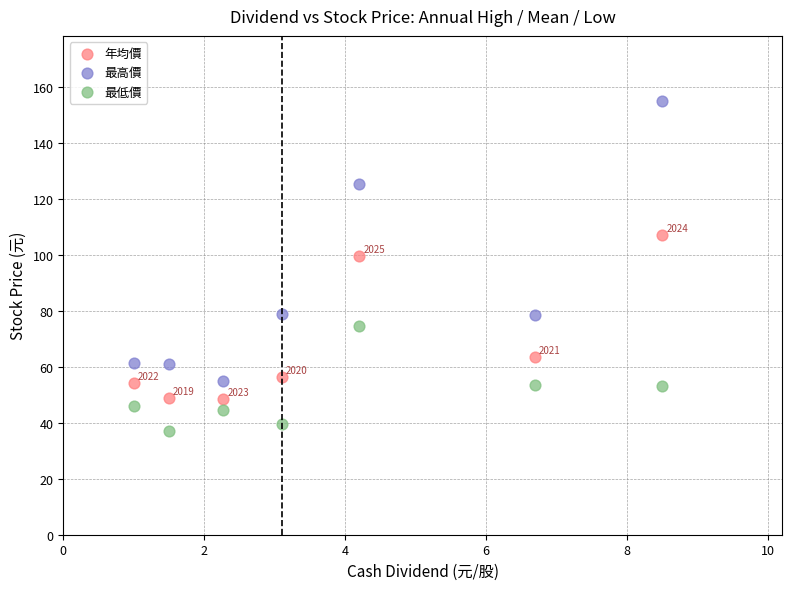

Across all data points, what is the range of Y values (max minus min)?

118.0